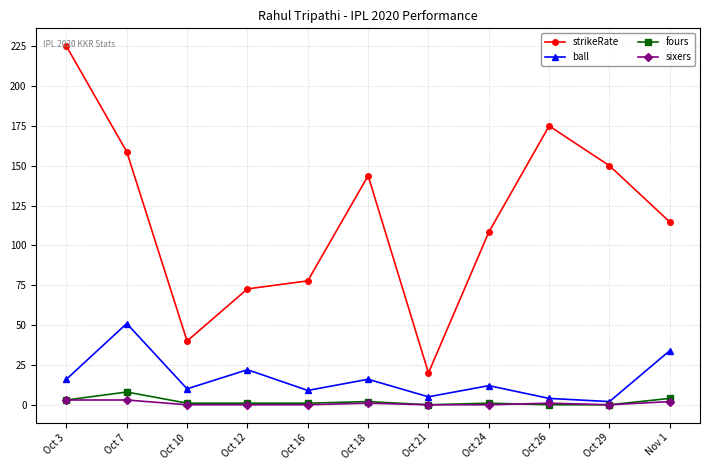

Reading right to left, extract all data points from this chart.

strikeRate: 114.7	150.0	175.0	108.3	20.0	143.8	77.8	72.7	40.0	158.8	225.0
ball: 34.0	2.0	4.0	12.0	5.0	16.0	9.0	22.0	10.0	51.0	16.0
fours: 4.0	0.0	0.0	1.0	0.0	2.0	1.0	1.0	1.0	8.0	3.0
sixers: 2.0	0.0	1.0	0.0	0.0	1.0	0.0	0.0	0.0	3.0	3.0